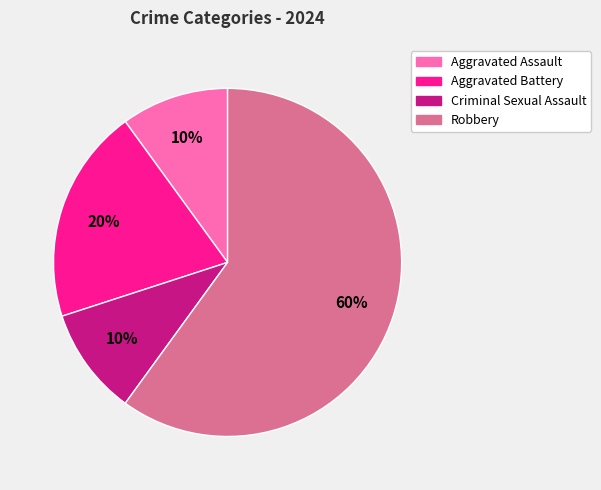

Is it true that Criminal Sexual Assault is 2% of the pie?

False